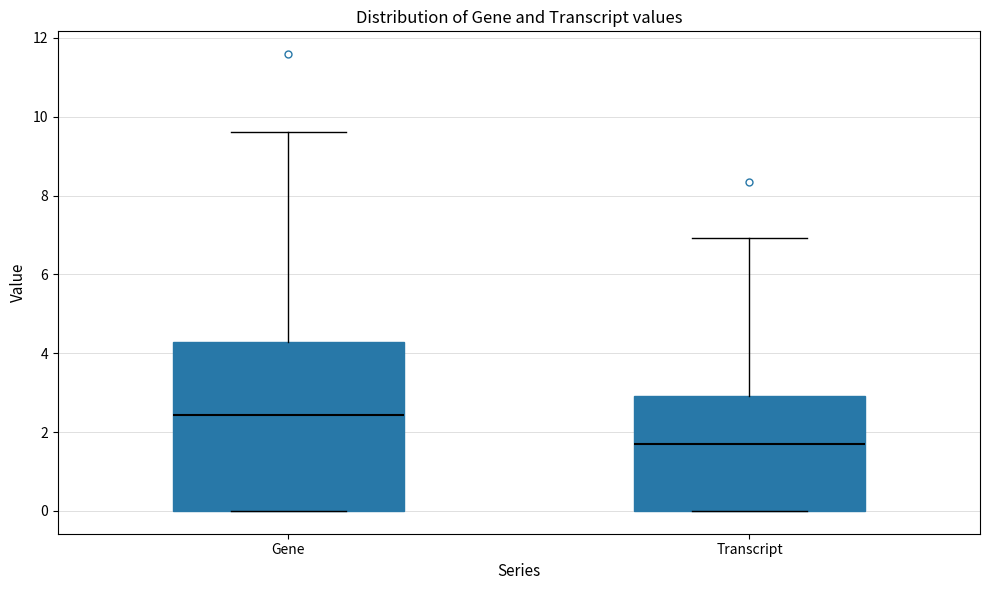

Where does the median line of the box for Transcript sit on the y-axis? The values are not printed on the chart, so give them approximately, as read against the axis.

1.8